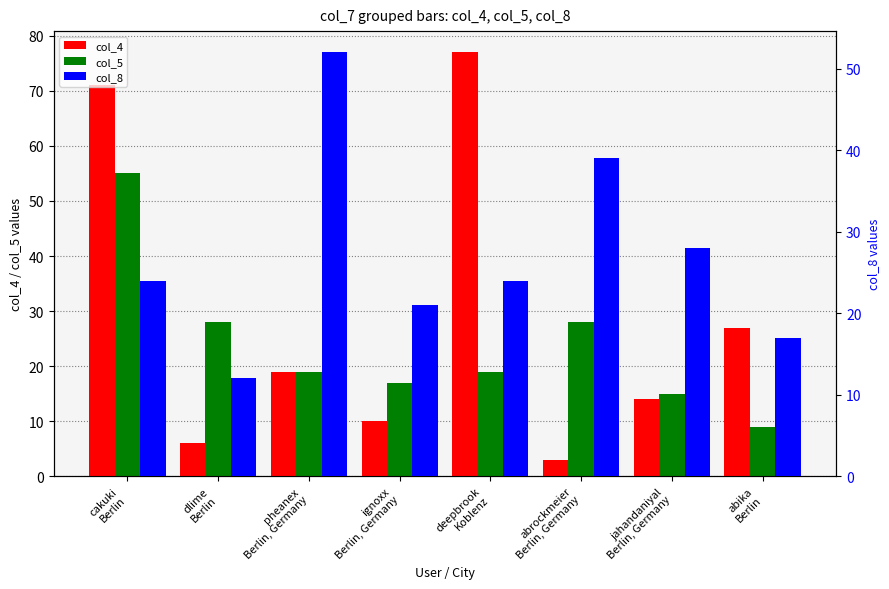

Where does the col_4 series first go above 19?

cakuki
Berlin